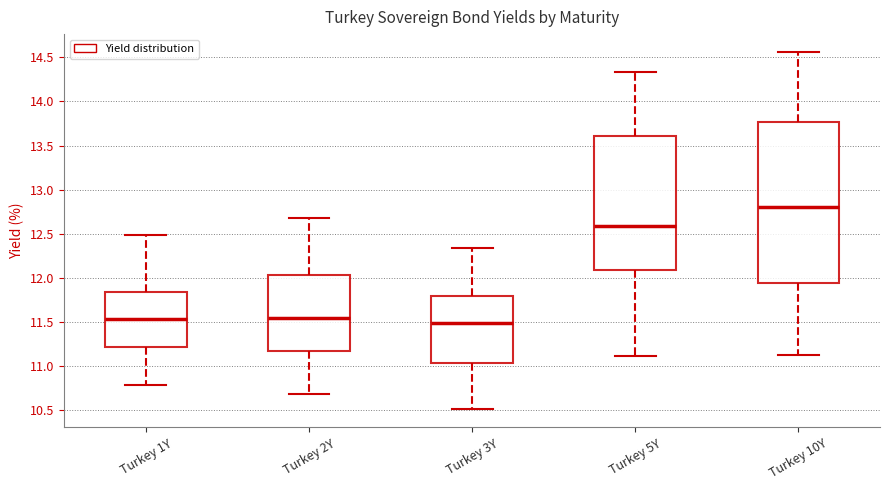

Where does the upper whisker of the box for Turkey 5Y end on the y-axis? The values are not printed on the chart, so give them approximately, as read against the axis.

14.35